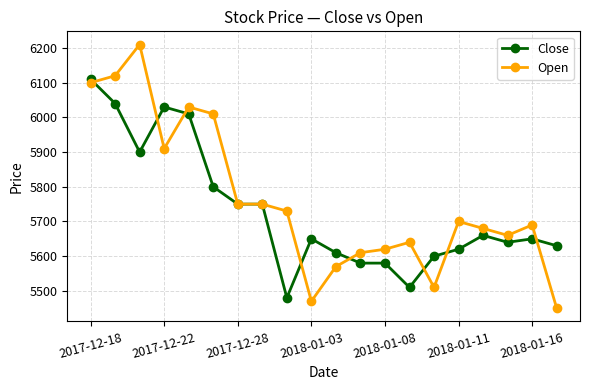

True or false: Open and Close cross at least once.

True